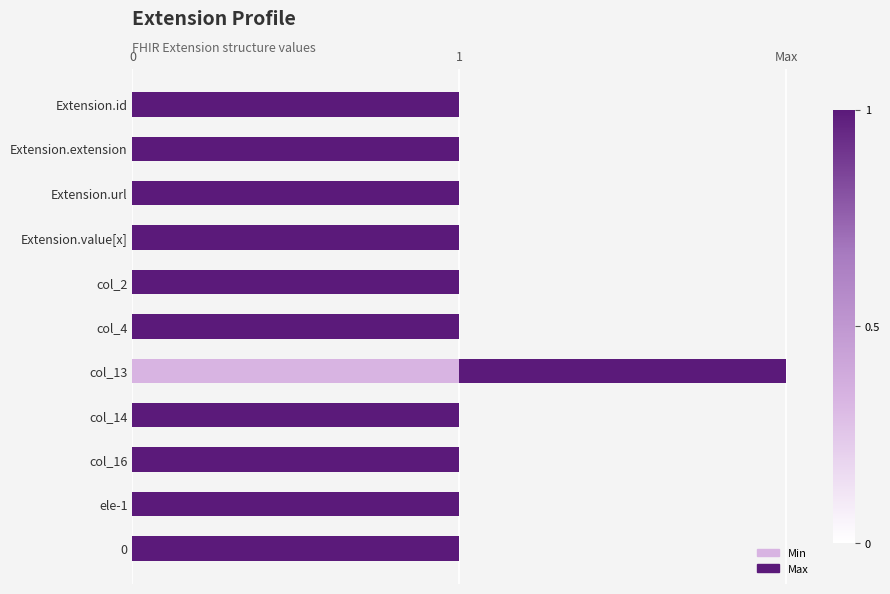

What are all the series names shown in the legend?

Min, Max